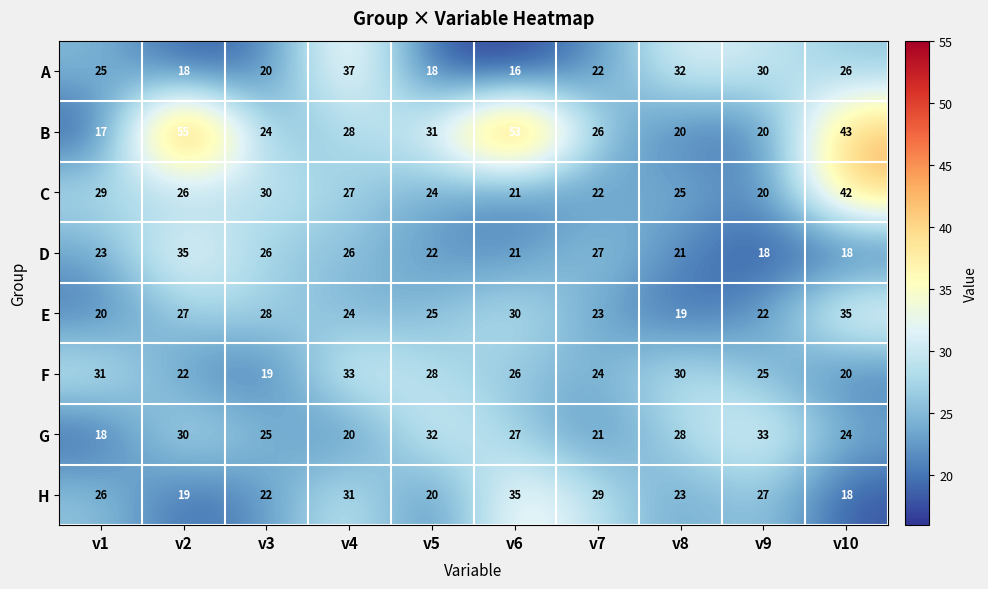

The H series shows 5 at v2. True or false?

False